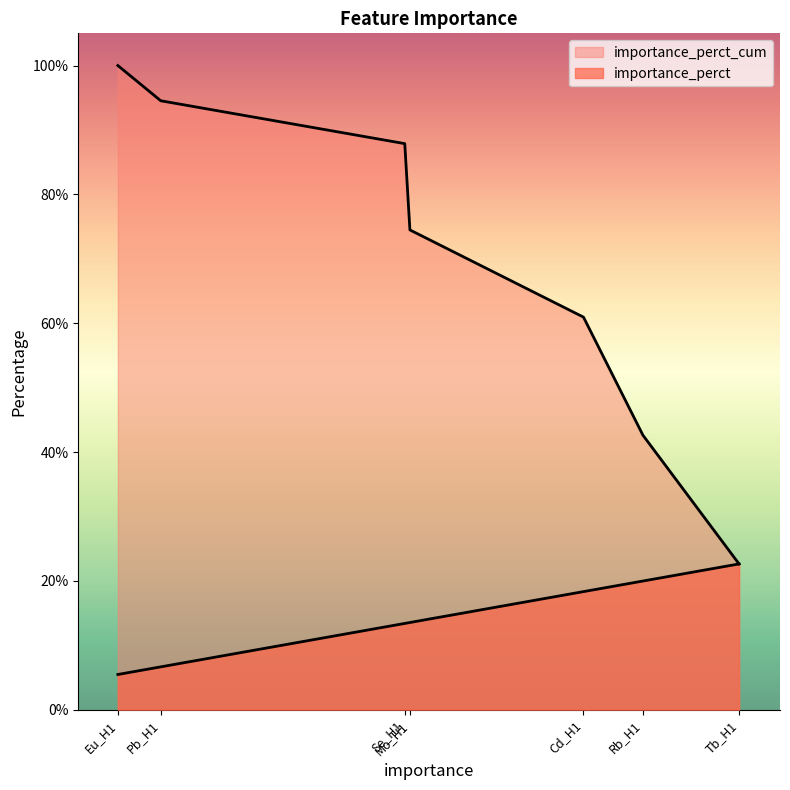

True or false: importance_perct_cum and importance_perct intersect in this chart.

False